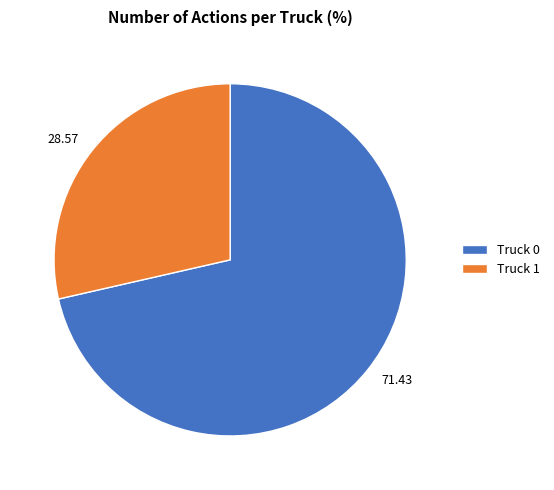

What is the smallest slice in the pie chart?

Truck 1